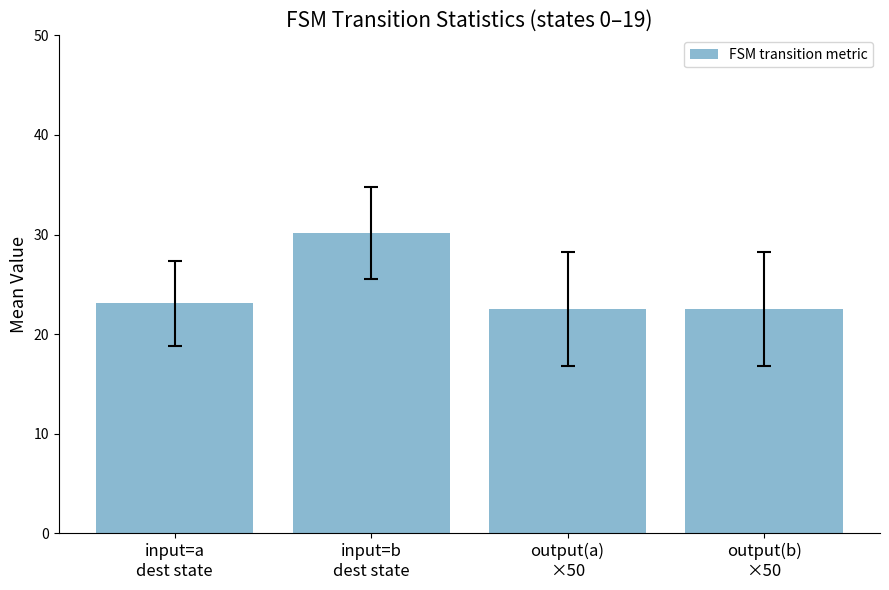

What is the average value?

24.6